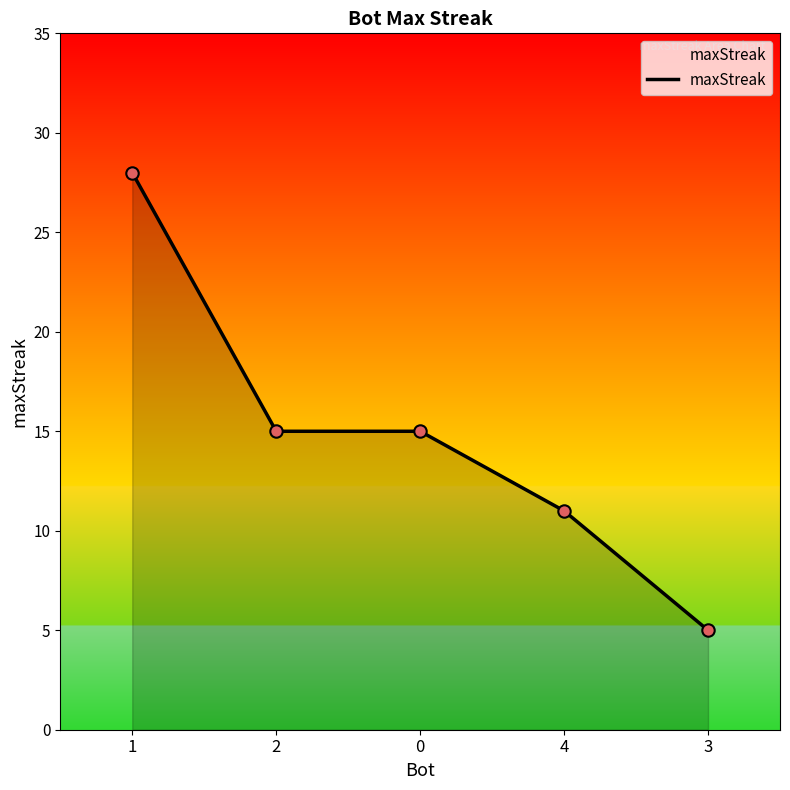

What is the change in value from 1 to 0?

-13